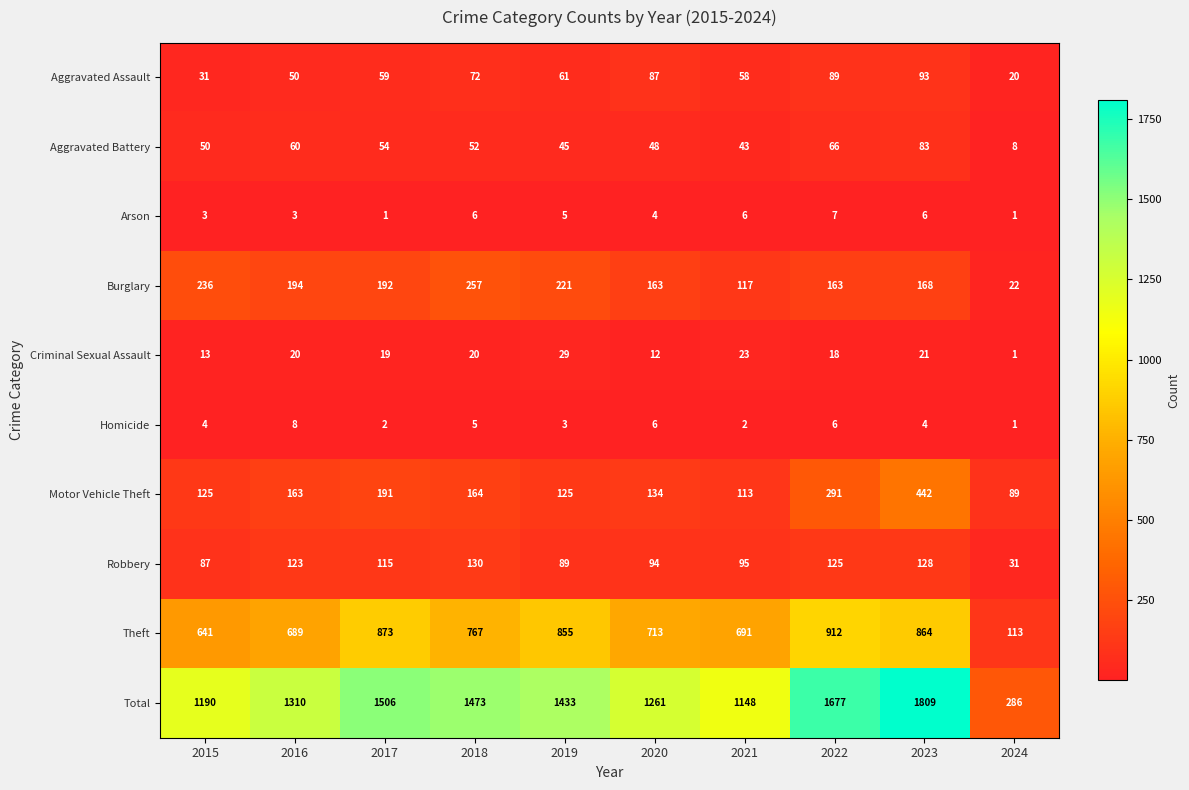

Which series changed the most between 2021 and 2022?

Total